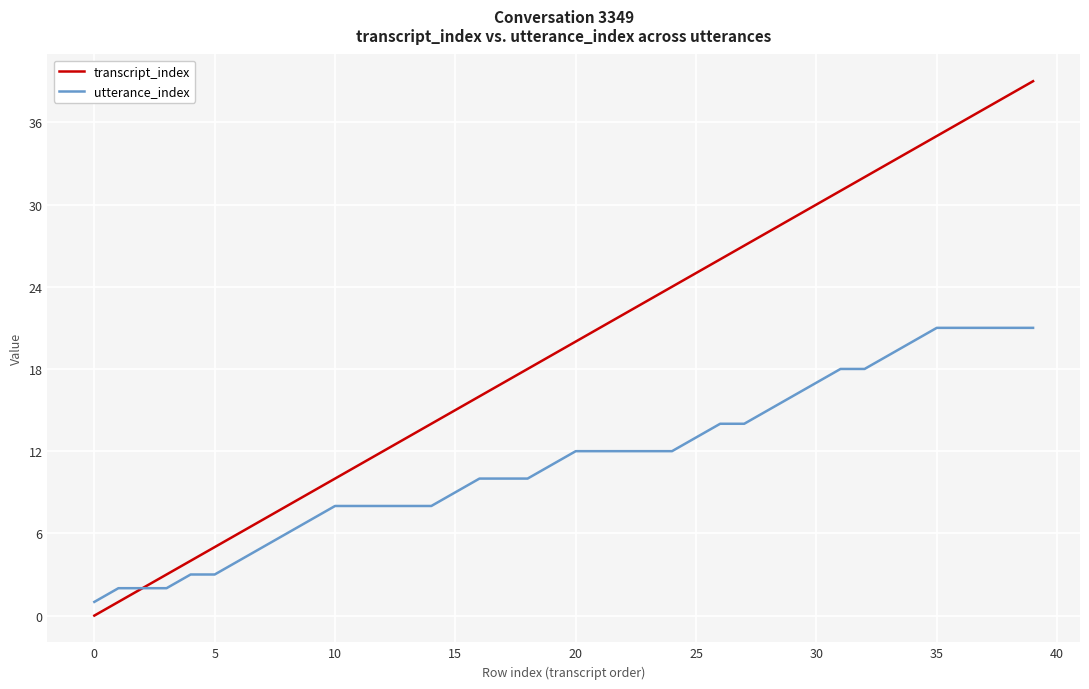

Rank the series by their average value, from highest to lowest.

transcript_index, utterance_index